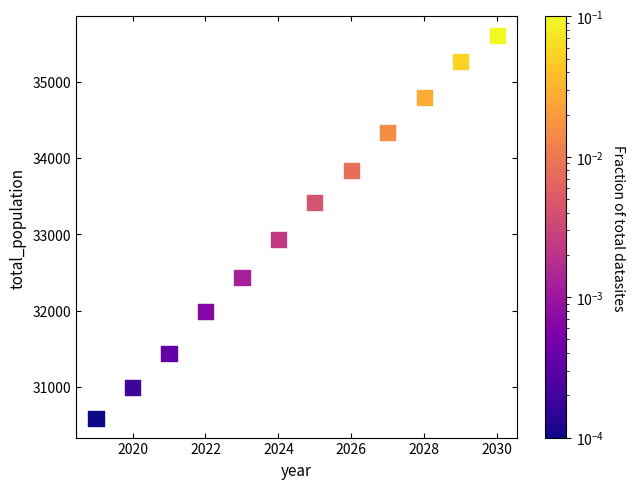

What Y value in the scatter plot is closest to 33095?

32932